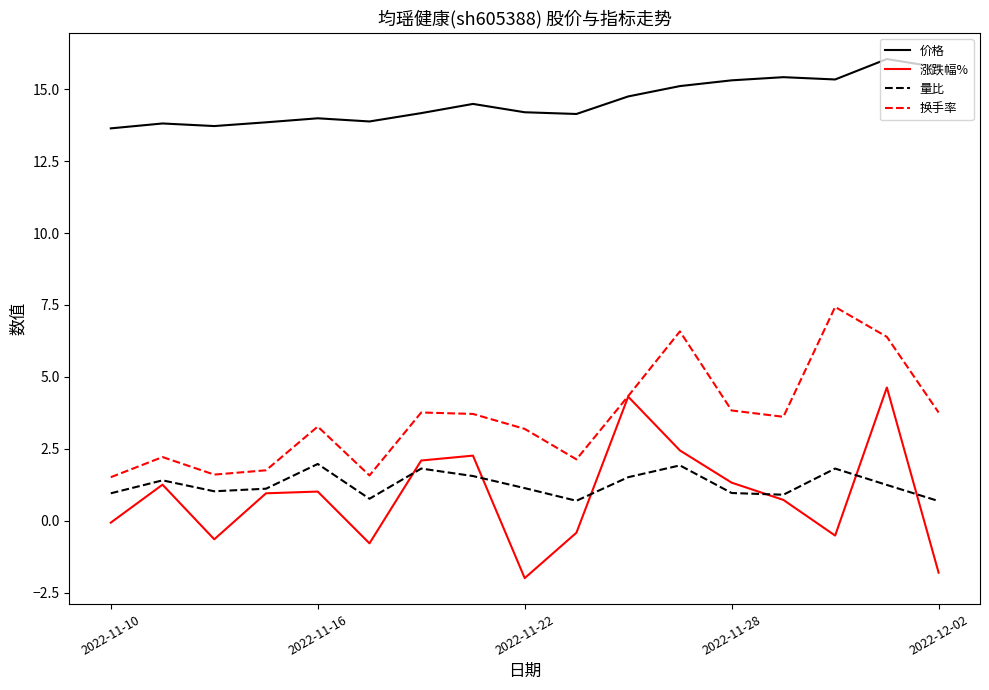

What are all the series names shown in the legend?

价格, 涨跌幅%, 量比, 换手率